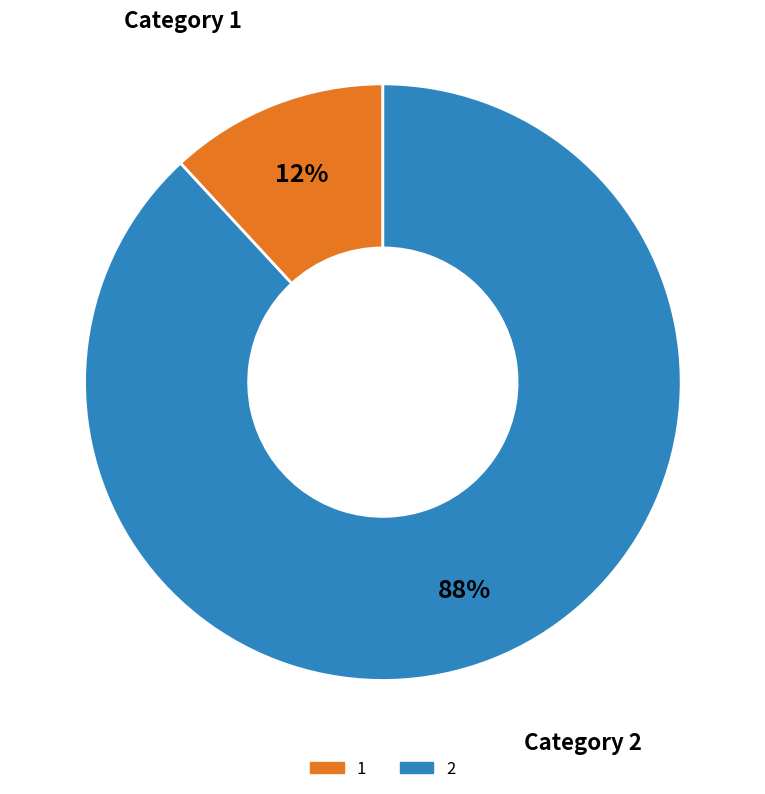

How many slices are in this pie chart?

2